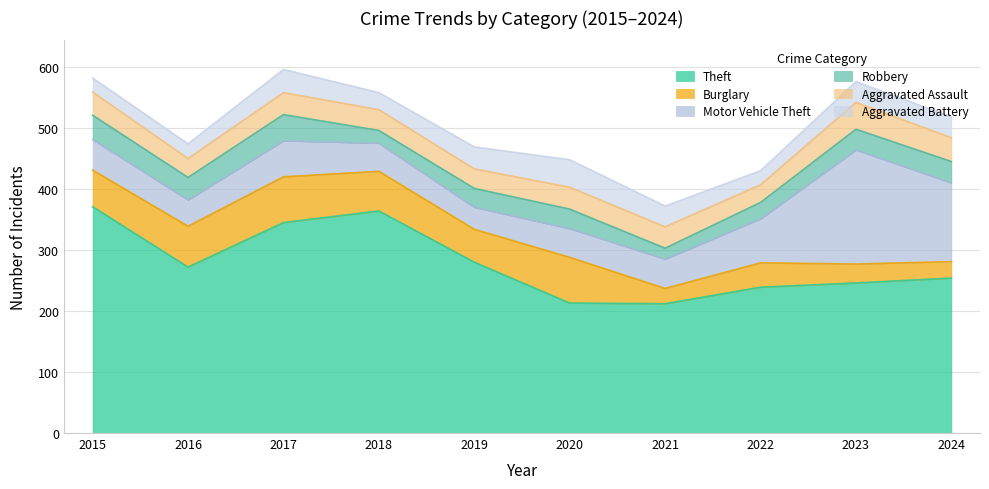

How many interior local valleys does the Burglary series have?

2